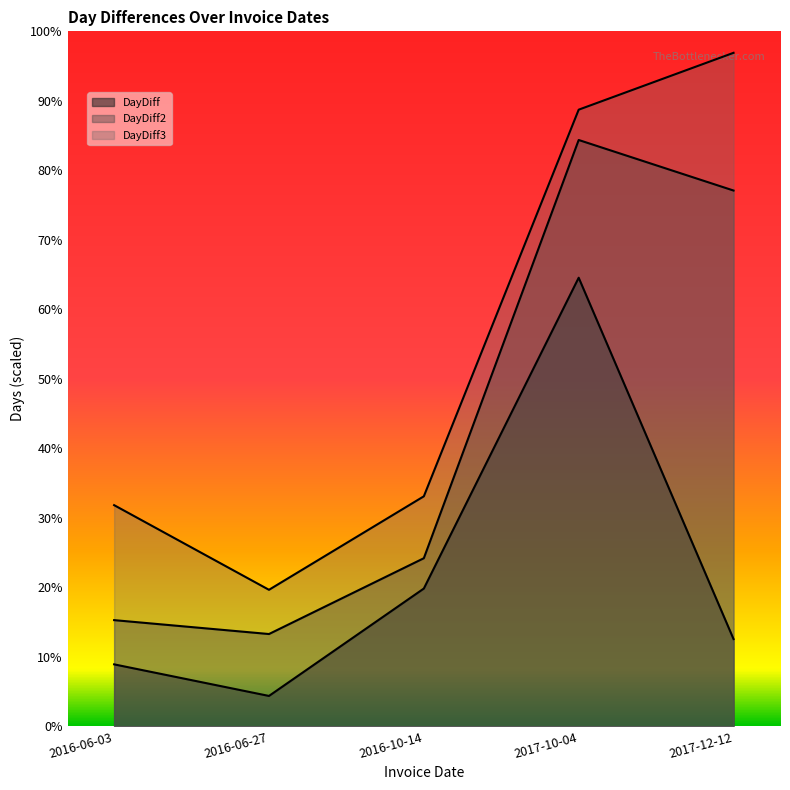

True or false: DayDiff3 and DayDiff cross at least once.

False